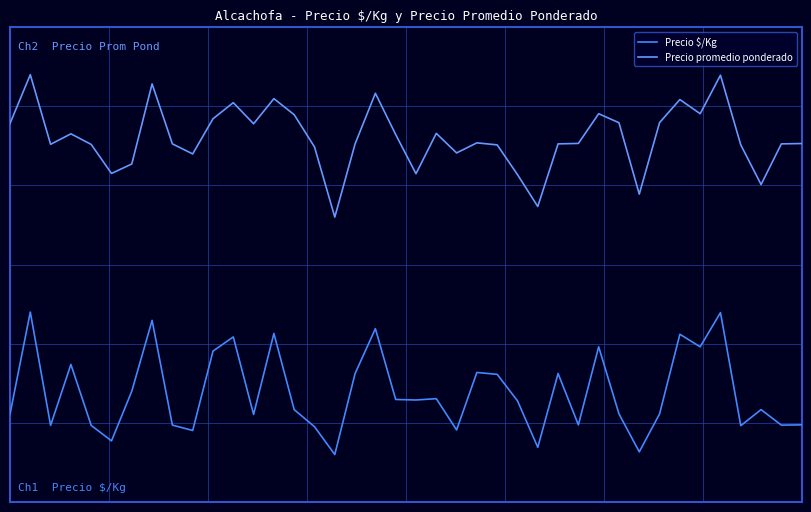

At which category does Precio promedio ponderado reach its first local valley?

2